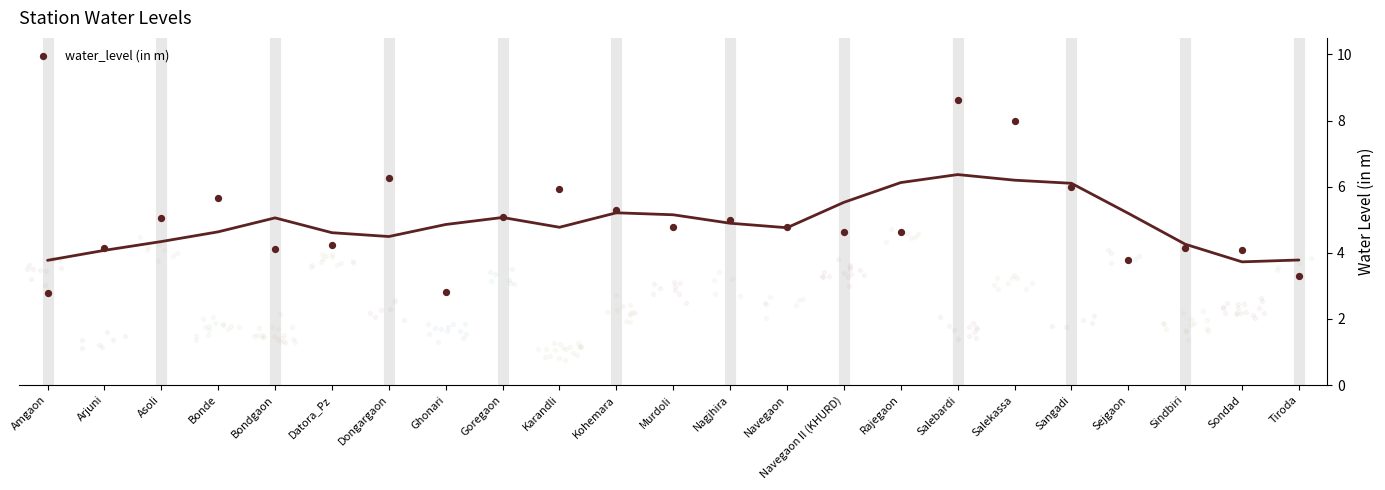

What is the change in value from Karandli to Murdoli?

-1.2